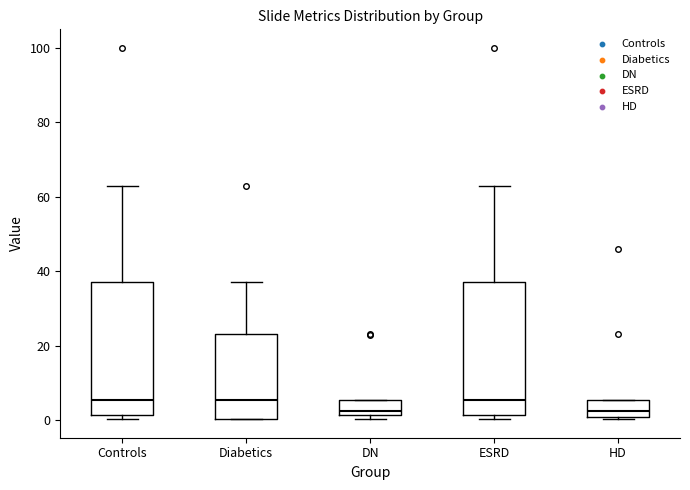

Where does the median line of the box for ESRD sit on the y-axis? The values are not printed on the chart, so give them approximately, as read against the axis.

6